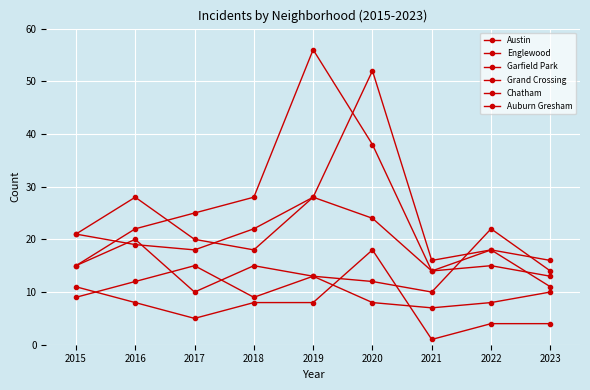

What is the average value of the Chatham series?

10